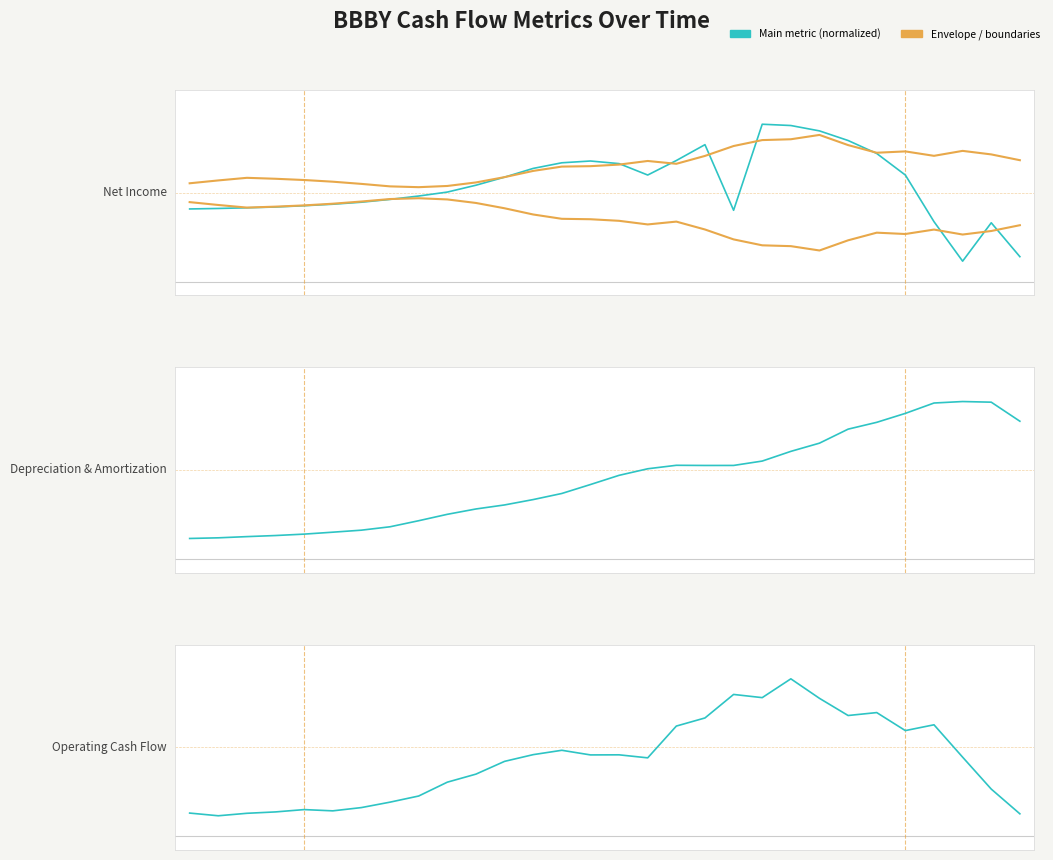

What value does the Net Income series have at 11?

0.2